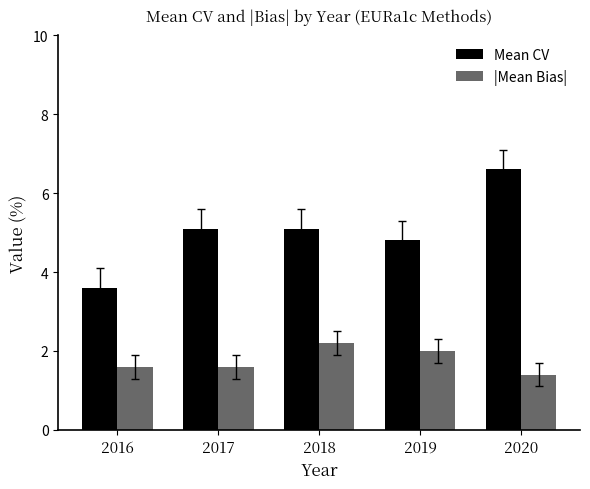

What is the greatest value displayed?

6.6